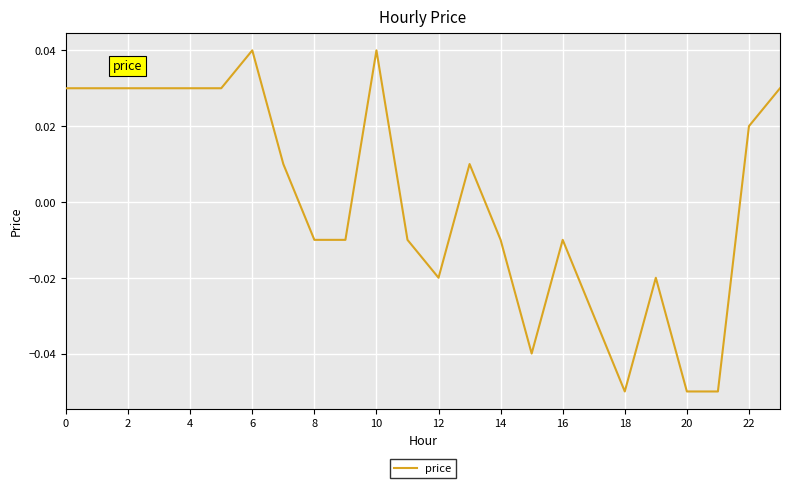

Which category has the highest value across all series?

6